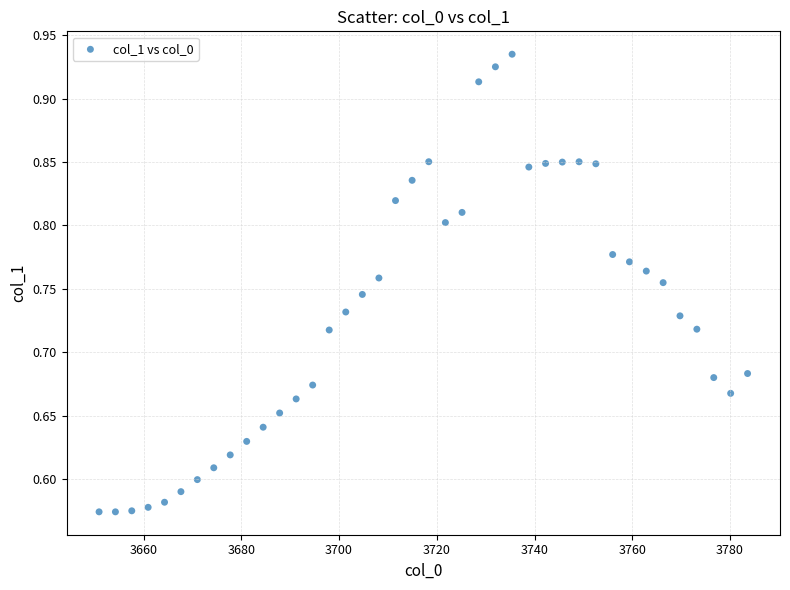

What is the range of Y values (max minus min)?

0.4